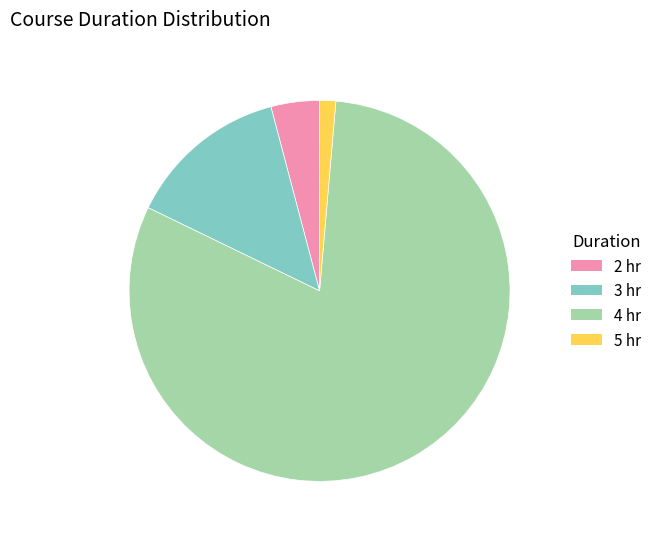

Does any single category account for the majority?

Yes